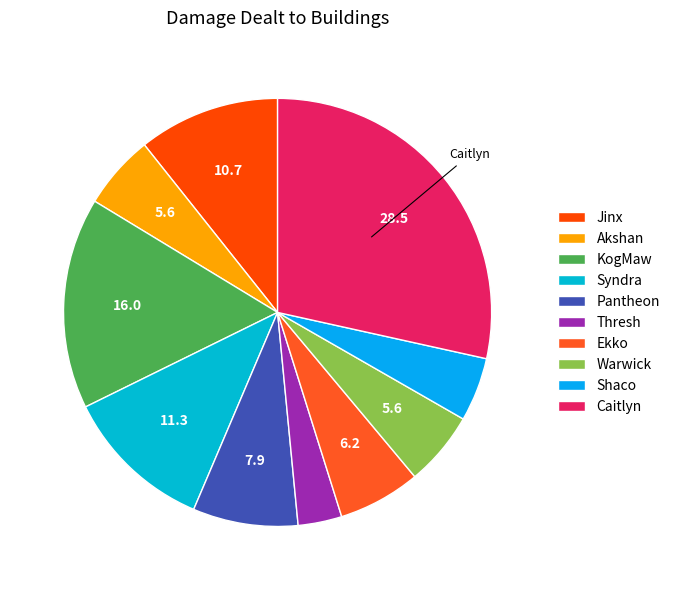

How many slices are in this pie chart?

10